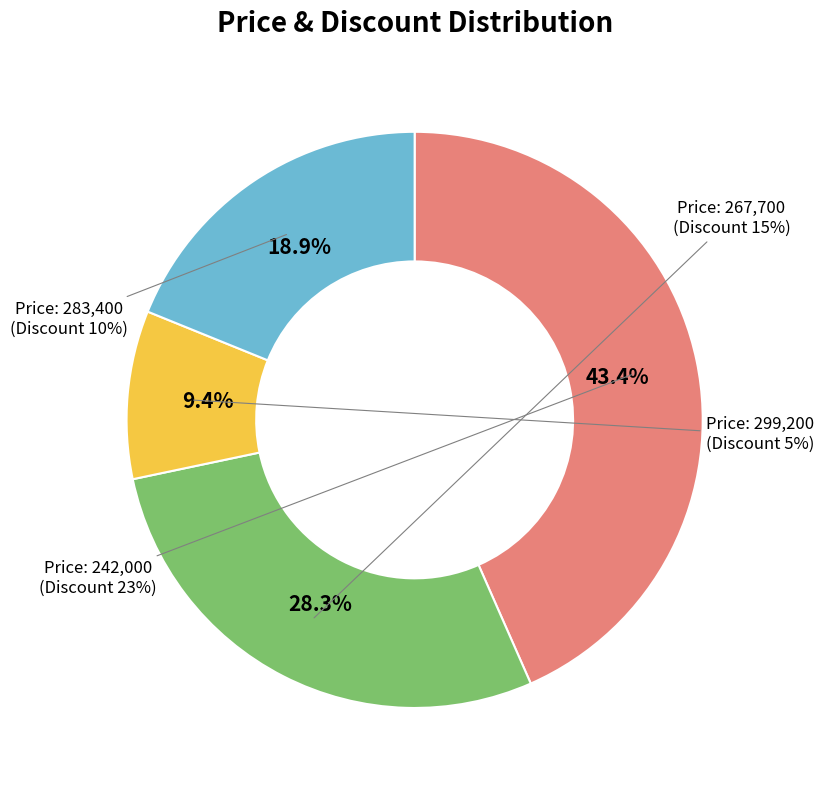

Approximately how many times larger is the value at 299200 compared to 242000?

0.2